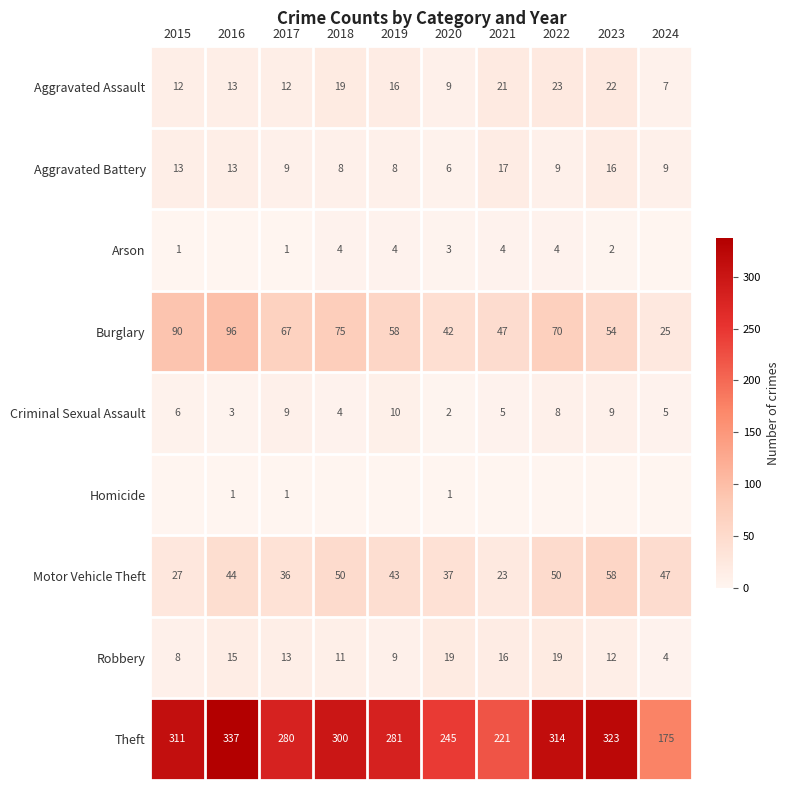

True or false: Homicide has a value of 2 at 2016.

False